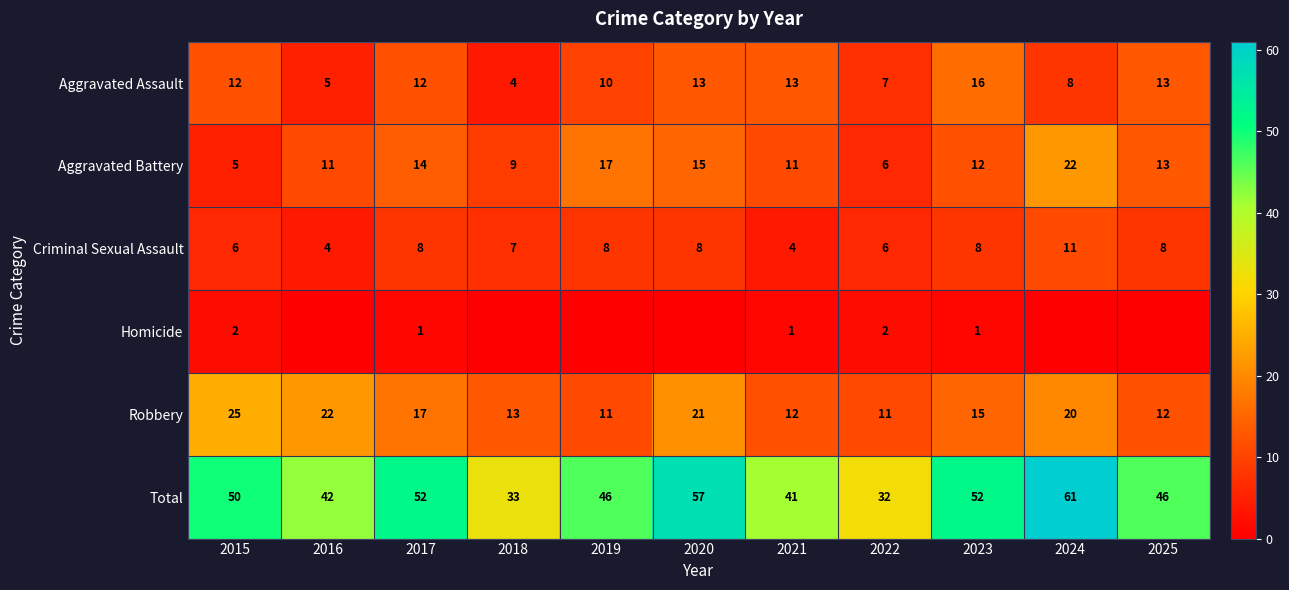

Is the value of Aggravated Assault at 2022 greater than the value of Total at 2020?

No